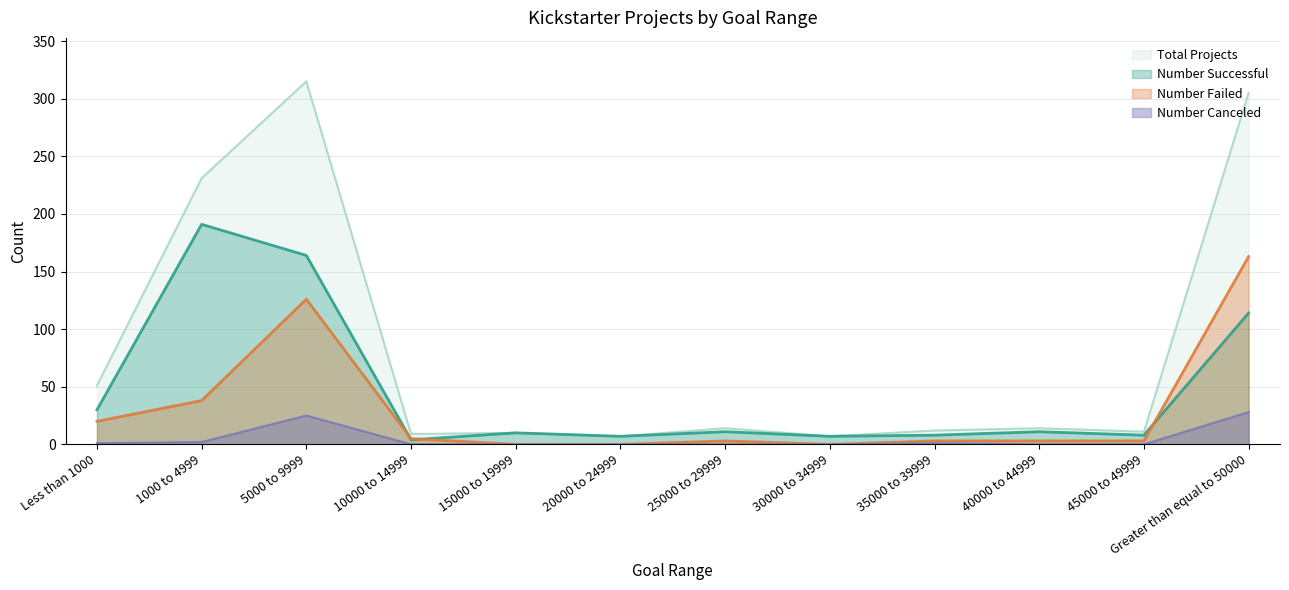

What is the spread (max minus min) of values at 45000 to 49999?

11